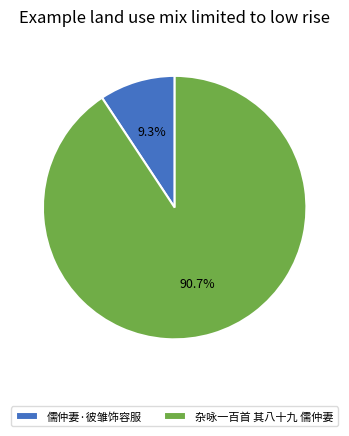

Count the number of slices in the pie.

2